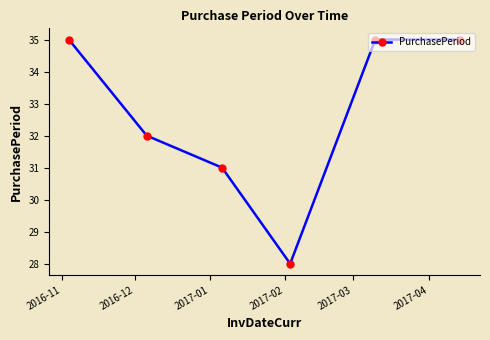

What is the smallest value displayed?

28